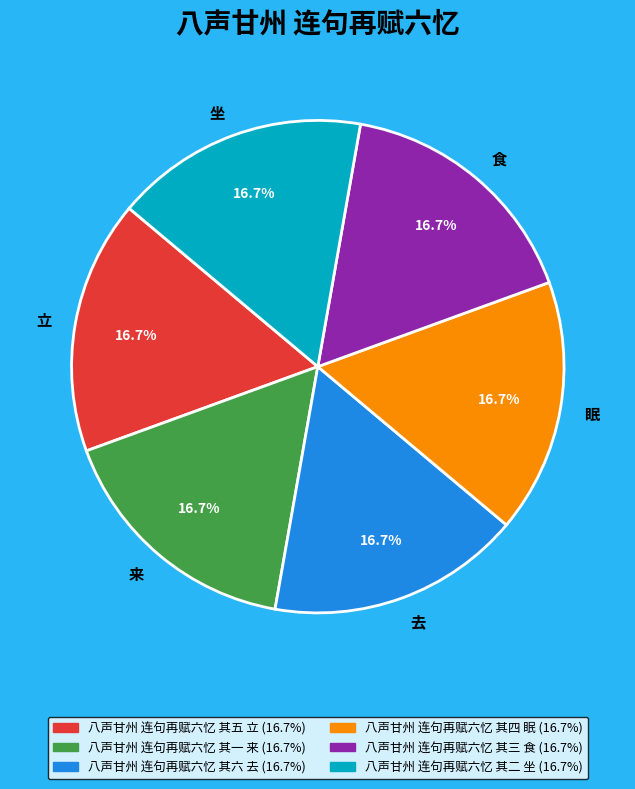

Combined, what portion of the pie is 坐 and 立?

33.3%